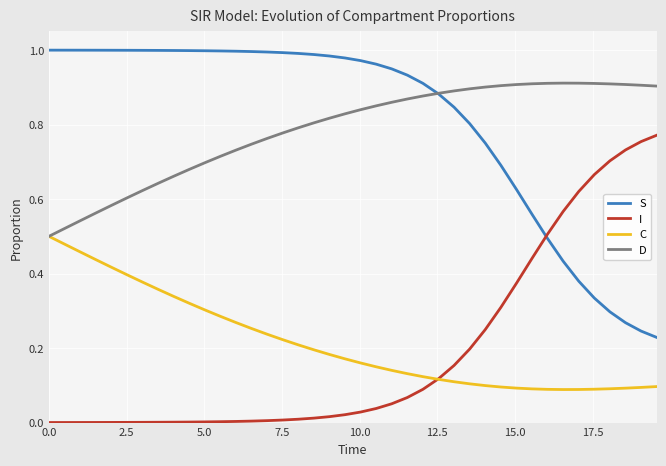

True or false: C and S intersect in this chart.

False